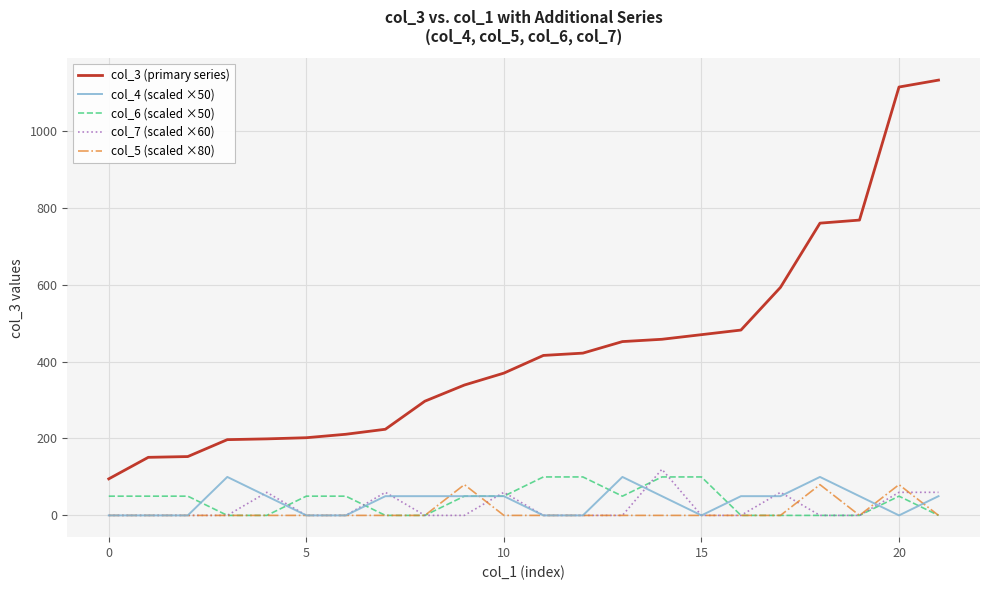

True or false: col_5 (scaled ×80) and col_3 (primary series) cross at least once.

False